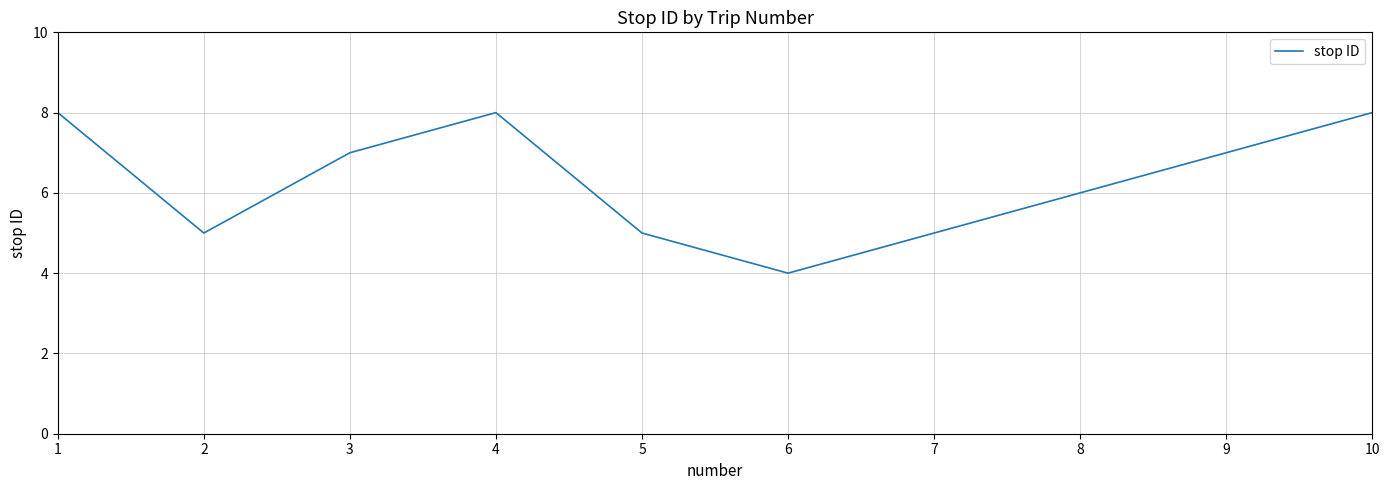

What is the greatest value displayed?

8